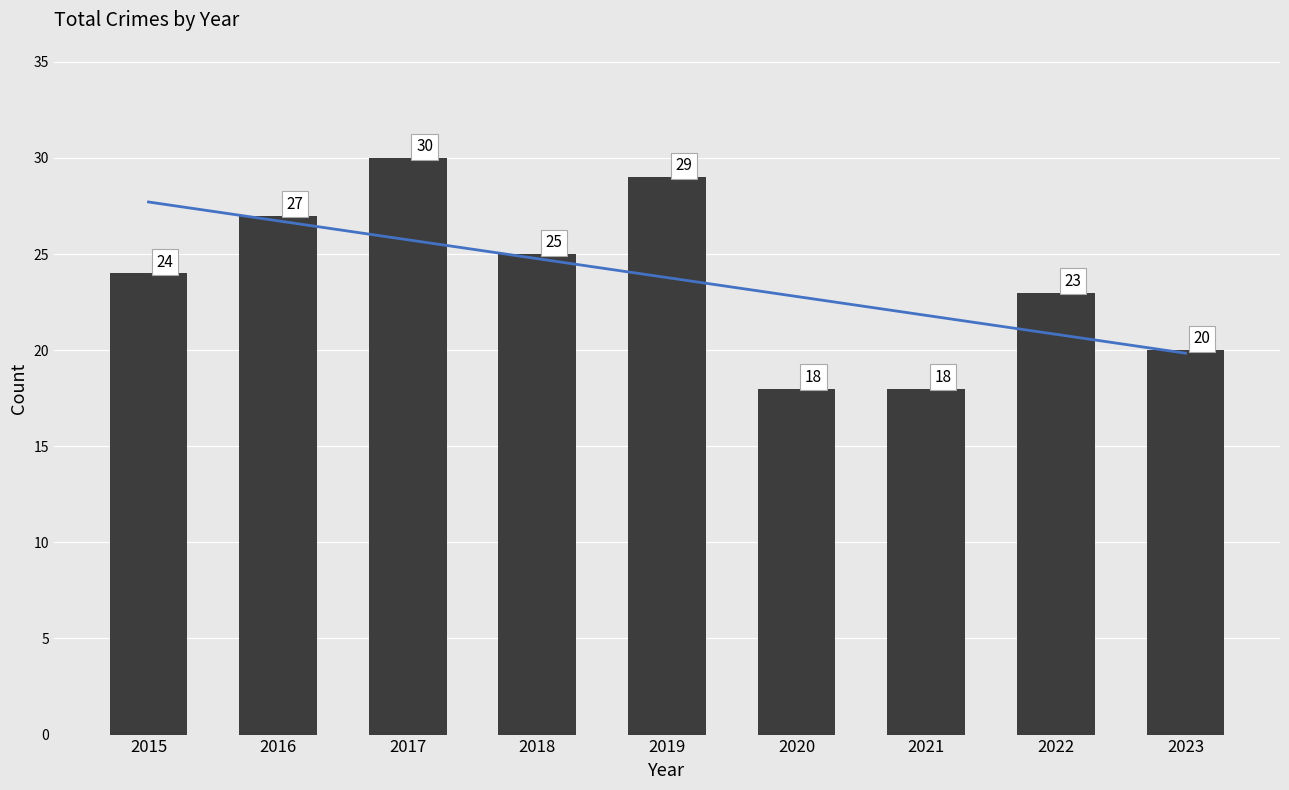

What is the average value?

24